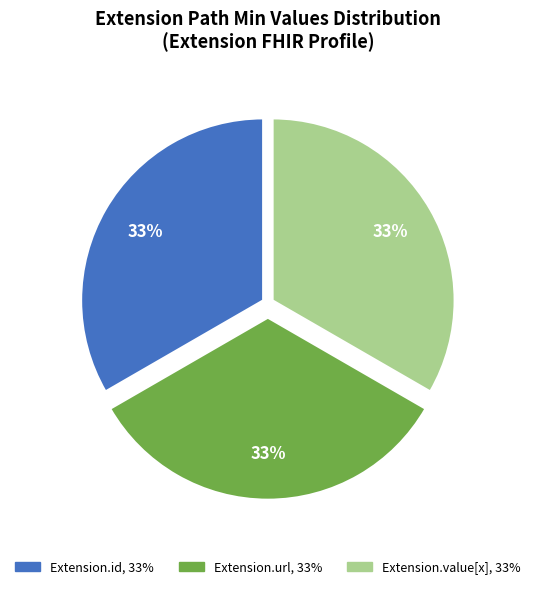

Is there any slice that represents more than half of the pie?

No